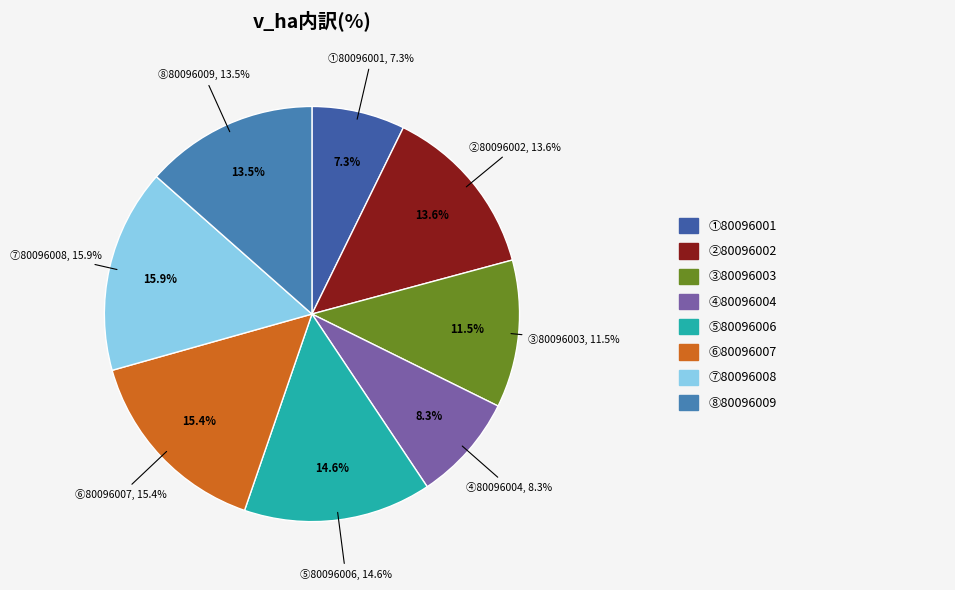

Which category has the smallest portion of the pie?

80096001